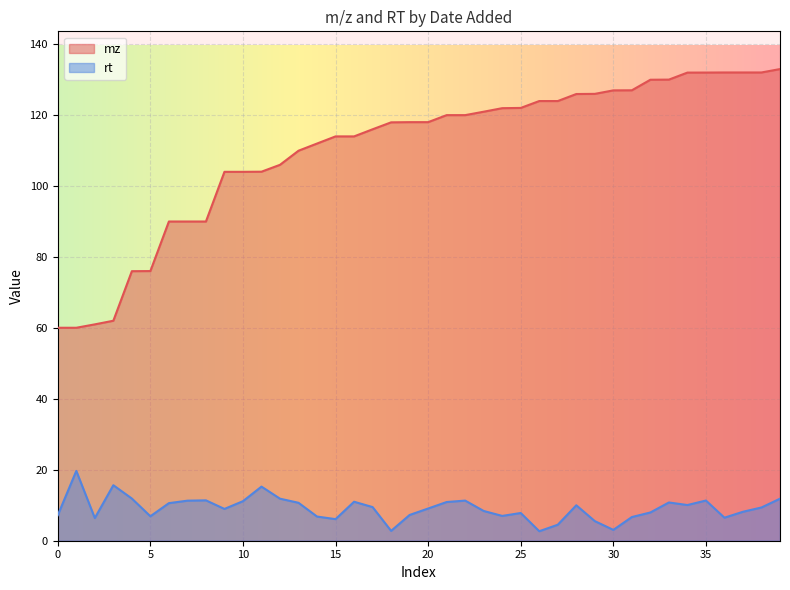

The value of mz at 38 is 132.1. True or false?

True